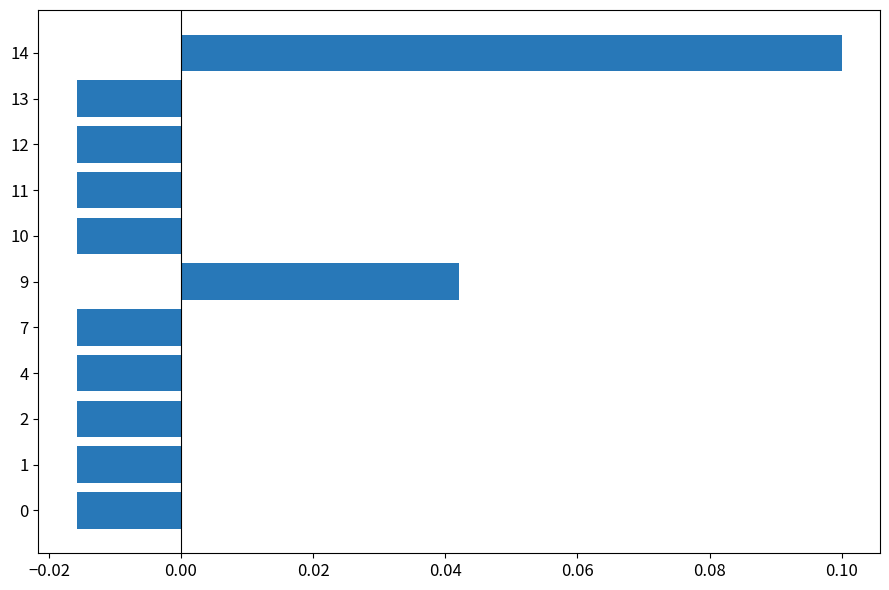

What is the change in value from 2 to 14?

+0.1